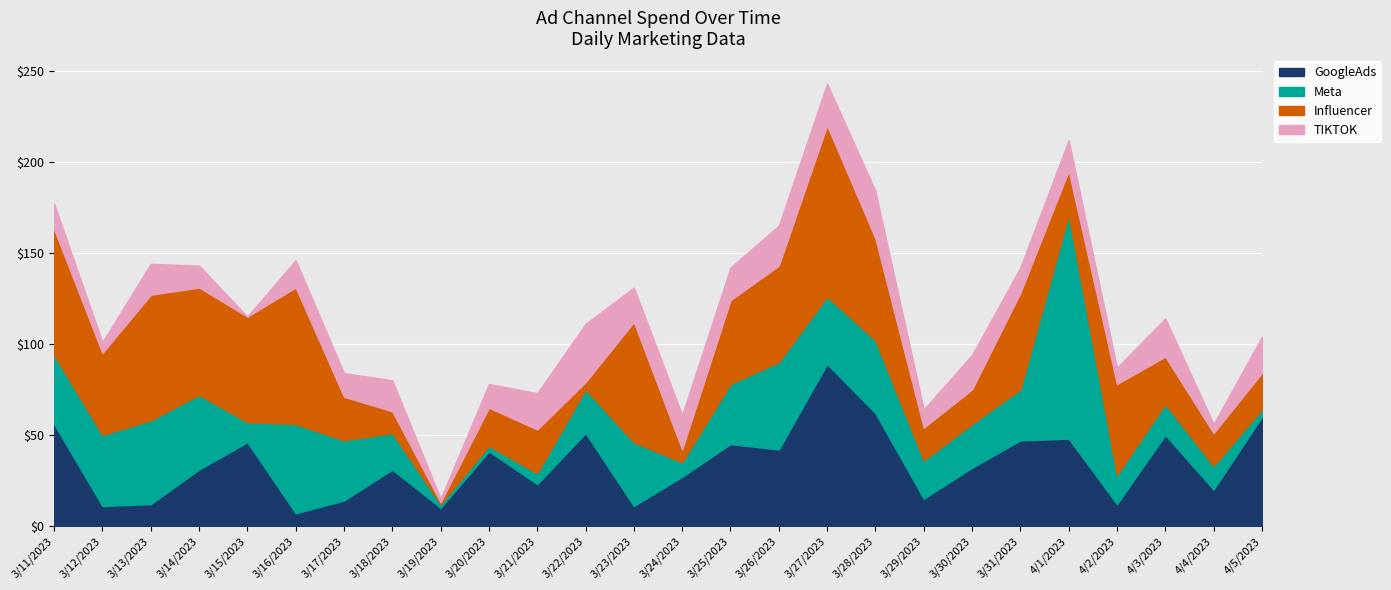

What is the value of the Influencer point at the 16th from the left?

53